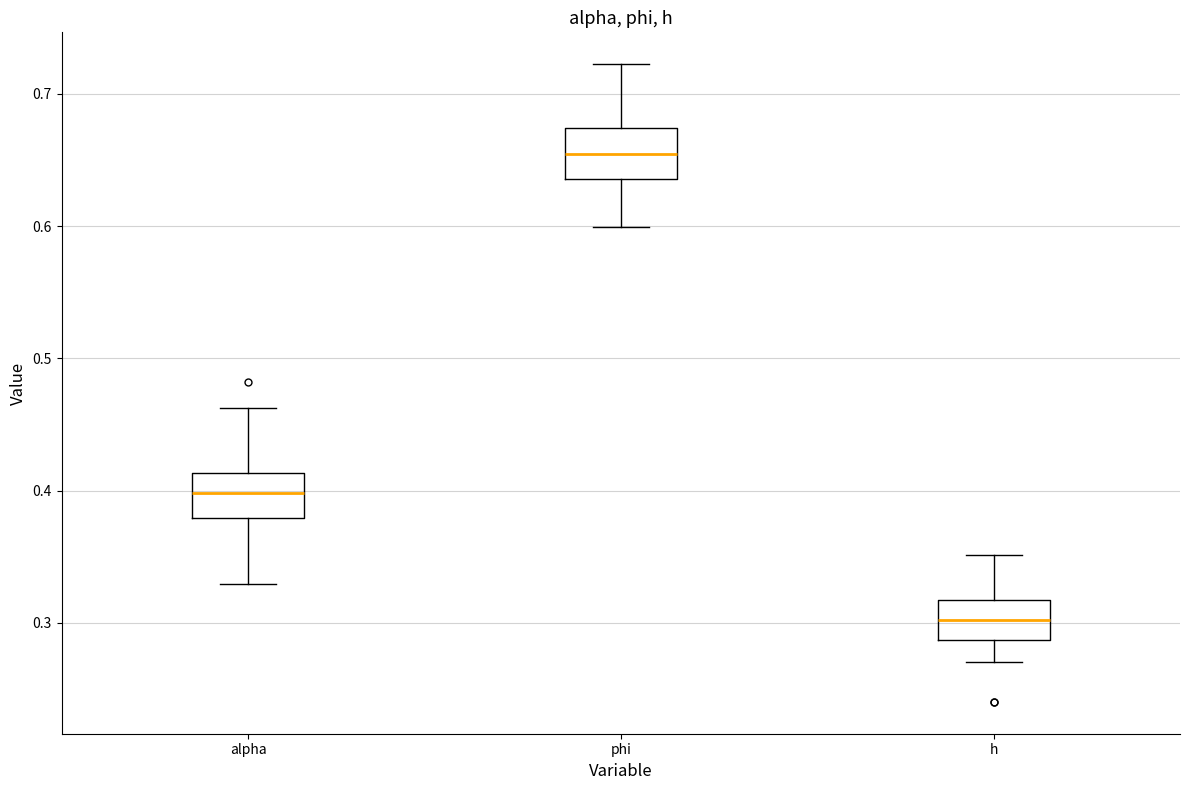

Reading left to right, transcribe this box plot: for each box, give where its median line is, the range the box spans, and where its two whiskers end, as read against the y-axis. The values are not printed on the chart, so give them approximately, as read against the axis.

alpha: median 0.40, box 0.38 to 0.41, whiskers 0.33 to 0.46
phi: median 0.65, box 0.64 to 0.67, whiskers 0.60 to 0.72
h: median 0.30, box 0.29 to 0.32, whiskers 0.27 to 0.35